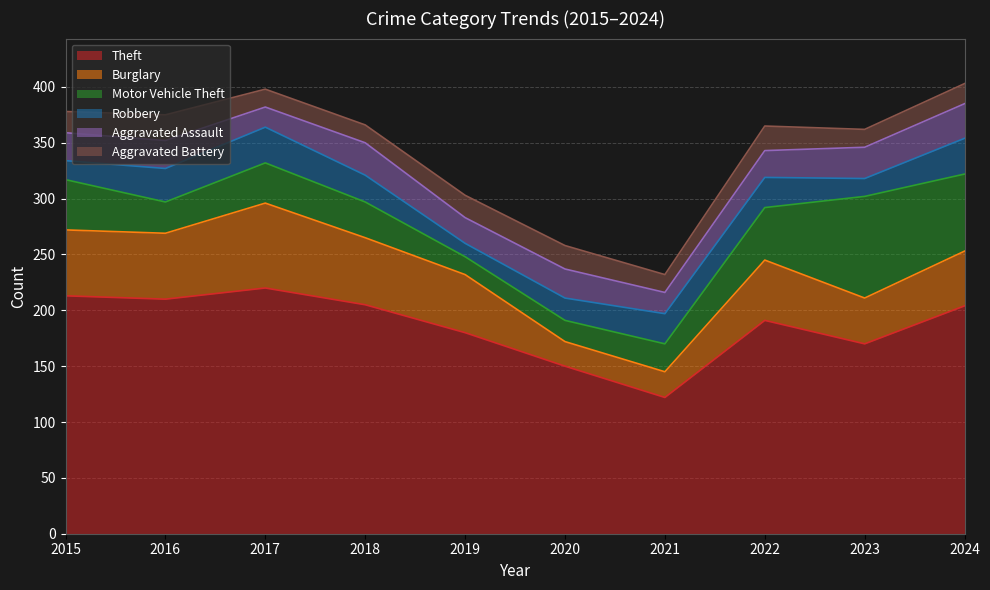

Reading right to left, list all the values displayed in this chart.

Theft: 204	170	191	122	150	180	205	220	210	213
Burglary: 49	41	54	23	22	52	60	76	59	59
Motor Vehicle Theft: 69	91	47	25	19	16	32	36	28	45
Robbery: 32	16	27	27	20	12	24	32	30	17
Aggravated Assault: 31	28	24	19	26	23	29	18	25	25
Aggravated Battery: 18	16	22	16	21	20	16	16	23	19